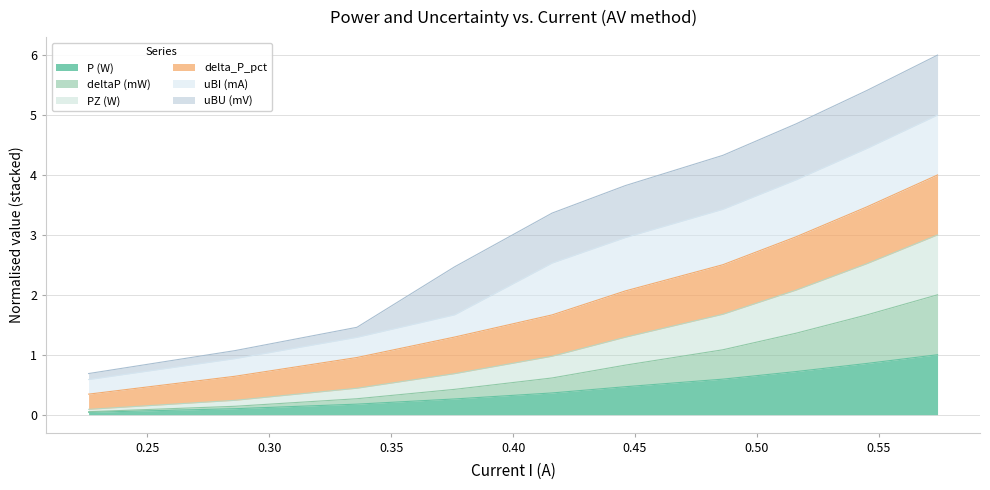

Is it true that deltaP (mW) equals 0.1 at 0.286?

True